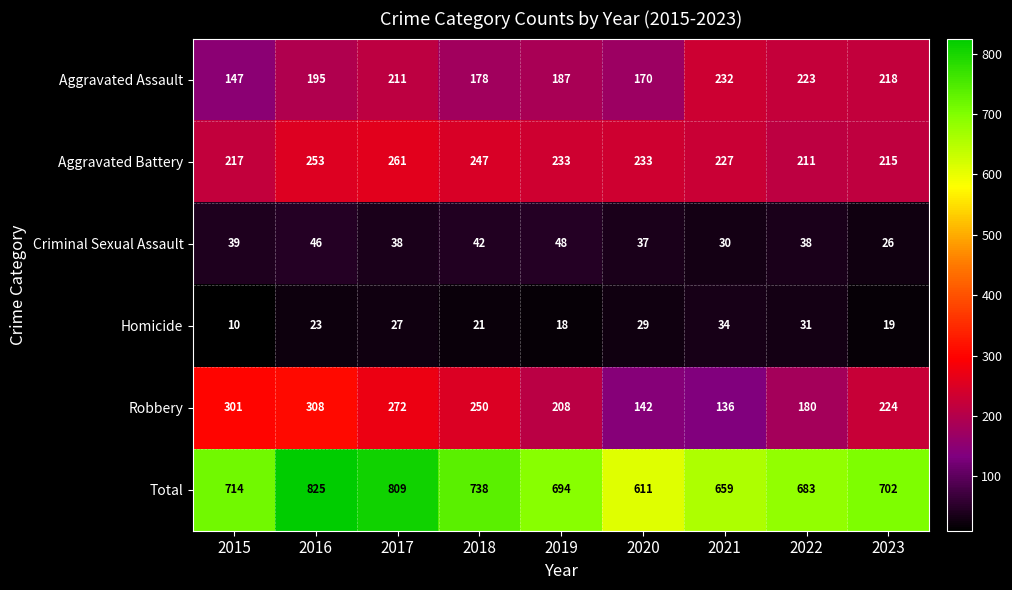

How many values in the Total series are below 702?

4